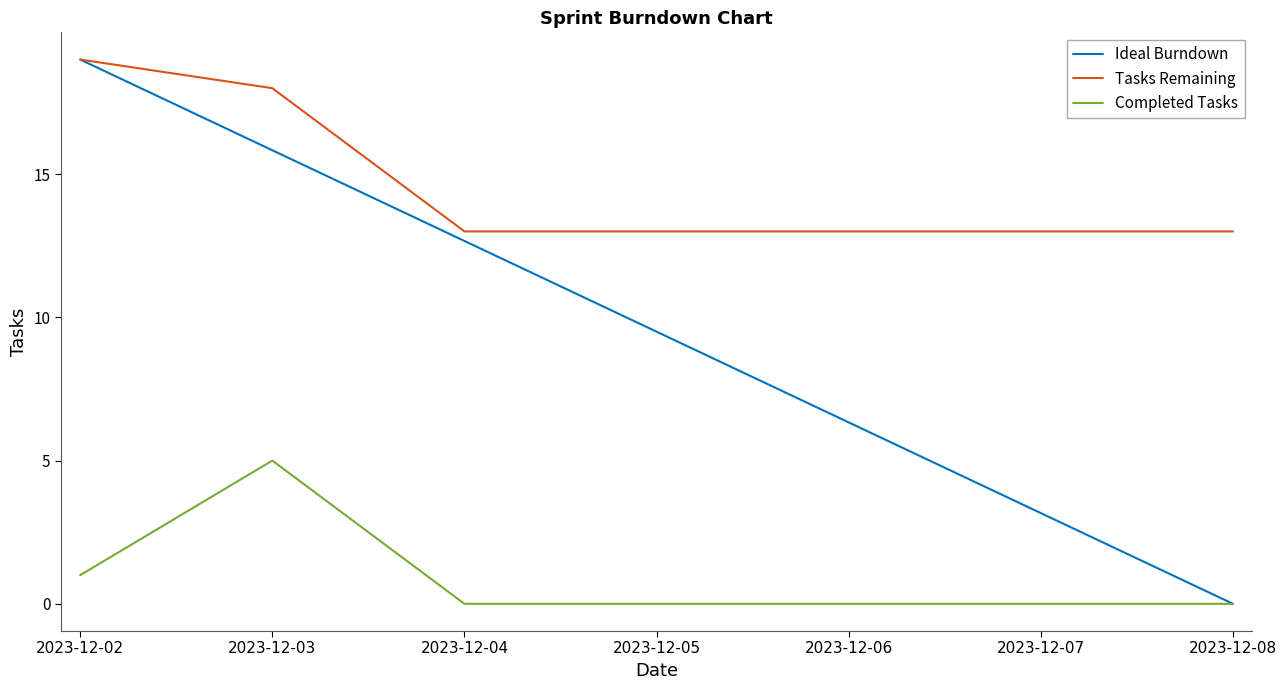

At which label does Ideal Burndown reach its peak?

2023-12-02